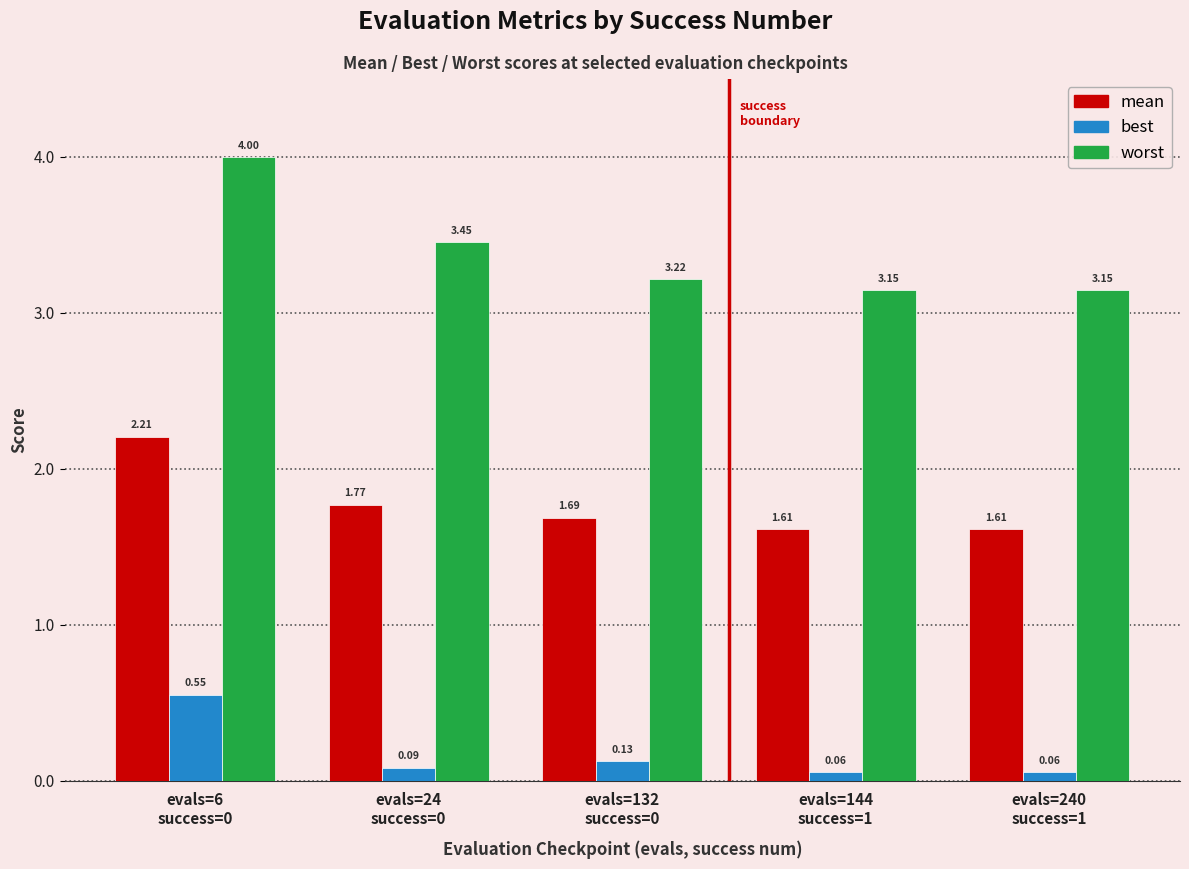

What is the difference between the mean values at evals=240
success=1 and evals=24
success=0?

0.2